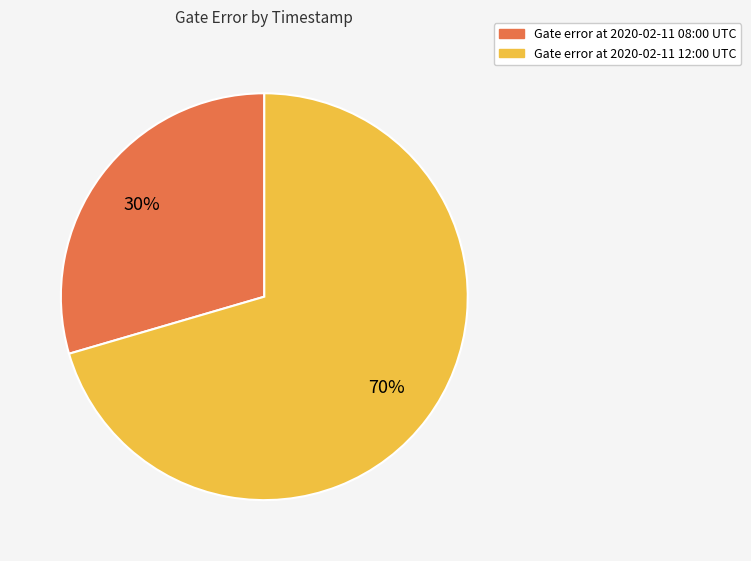

Combined, do Gate error at 2020-02-11 12:00 UTC and Gate error at 2020-02-11 08:00 UTC account for over 50%?

Yes